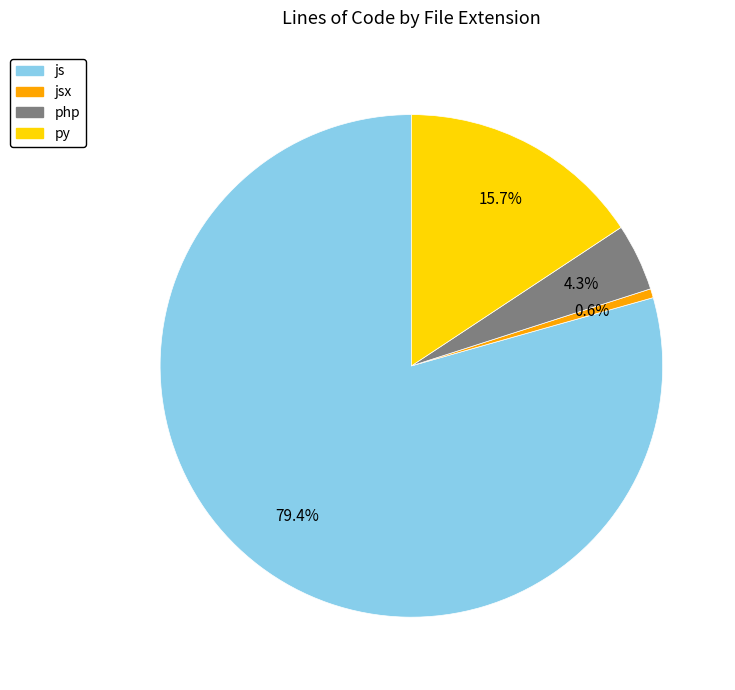

Is there any slice that represents more than half of the pie?

Yes